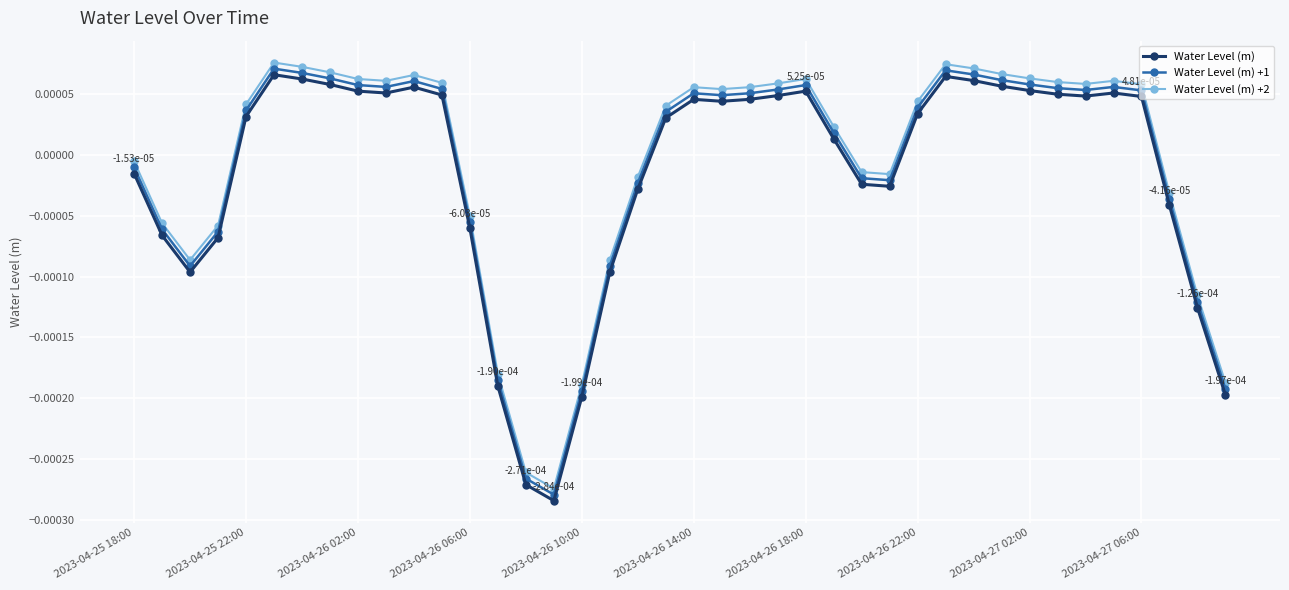

True or false: Water Level (m) +2 and Water Level (m) +1 cross at least once.

False